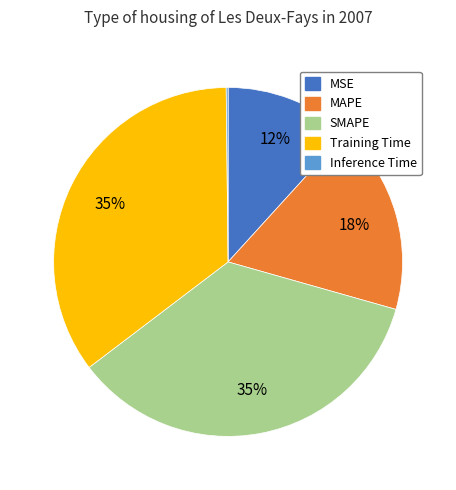

The MAPE slice represents 6% of the pie. True or false?

False